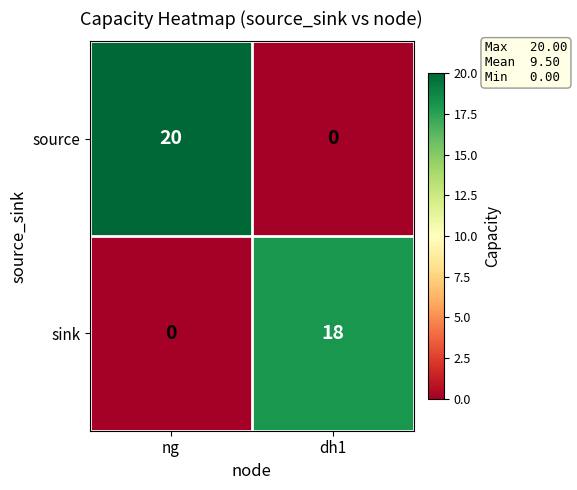

What is the maximum value for sink?

18